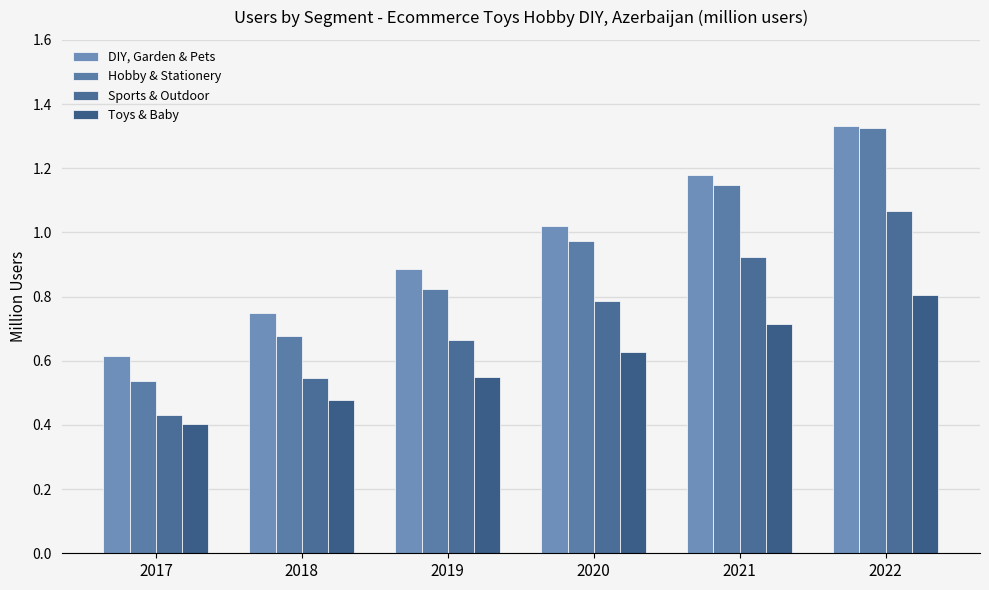

Between 2021 and 2022, which series saw the biggest shift?

Hobby & Stationery